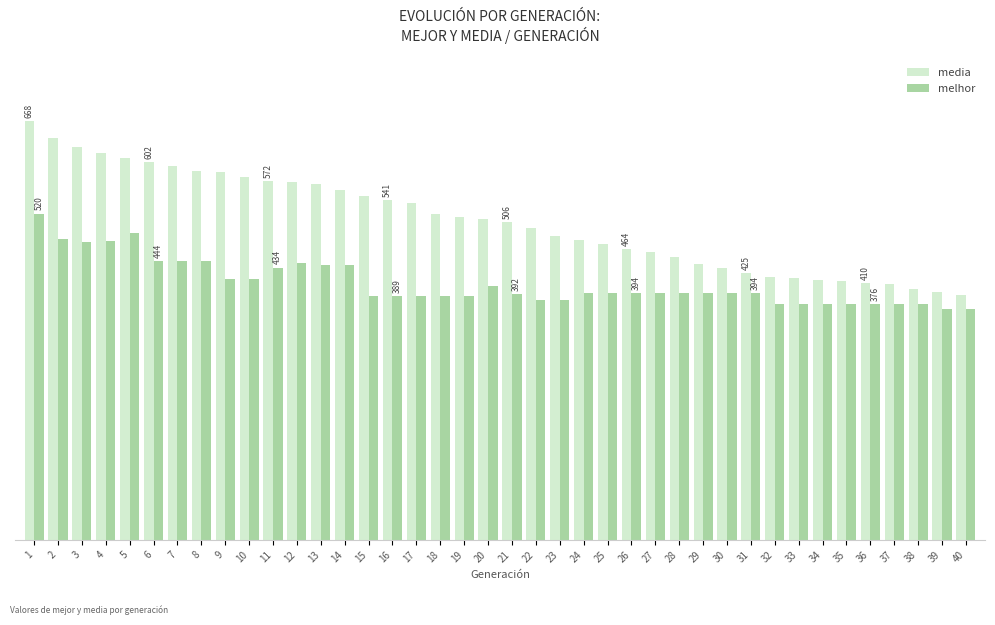

Is it true that media equals 801.0 at 10?

False